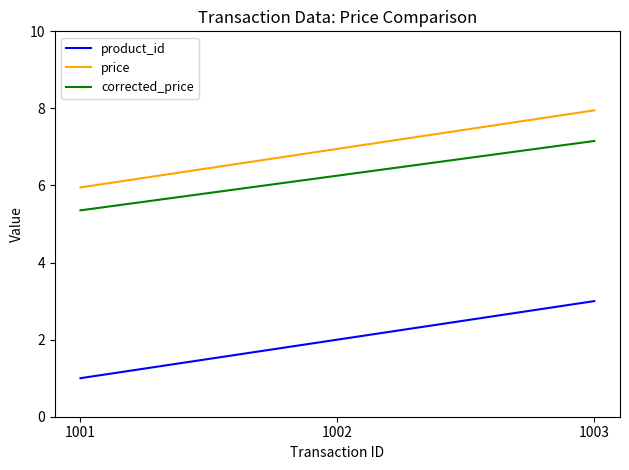

Does the chart have visible grid lines?

No